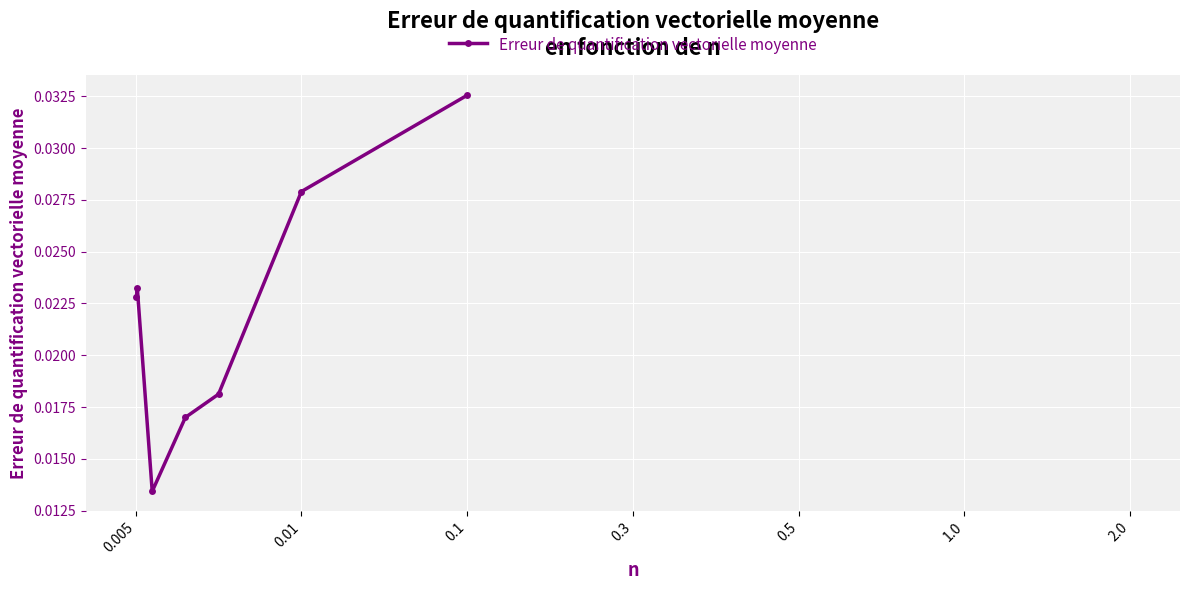

Count the values in the range 0 to 1.

7